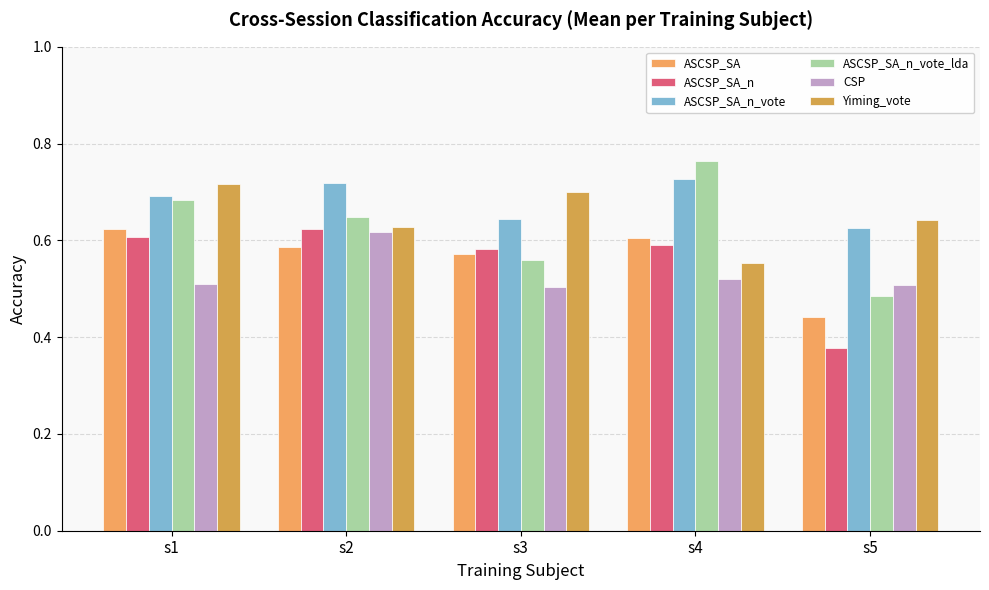

At which category is the sum across all series the highest?

s1